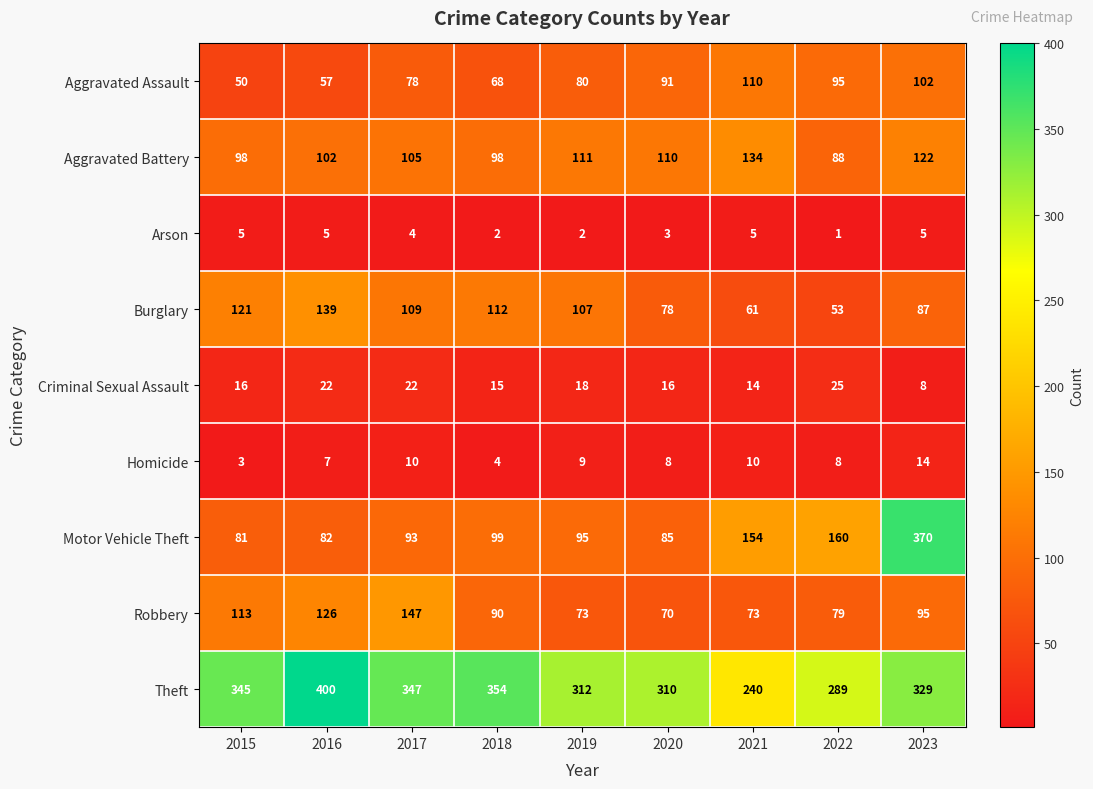

At 2018, list the series in order from largest to smallest.

Theft, Burglary, Motor Vehicle Theft, Aggravated Battery, Robbery, Aggravated Assault, Criminal Sexual Assault, Homicide, Arson